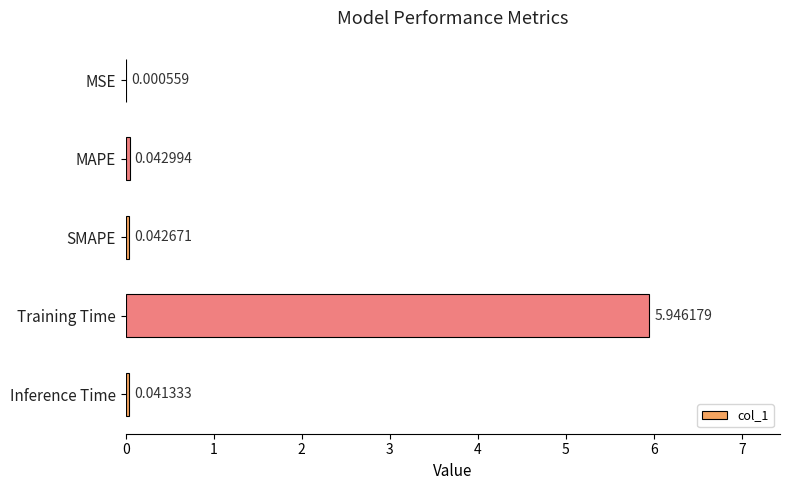

How many data points does each series have?

5